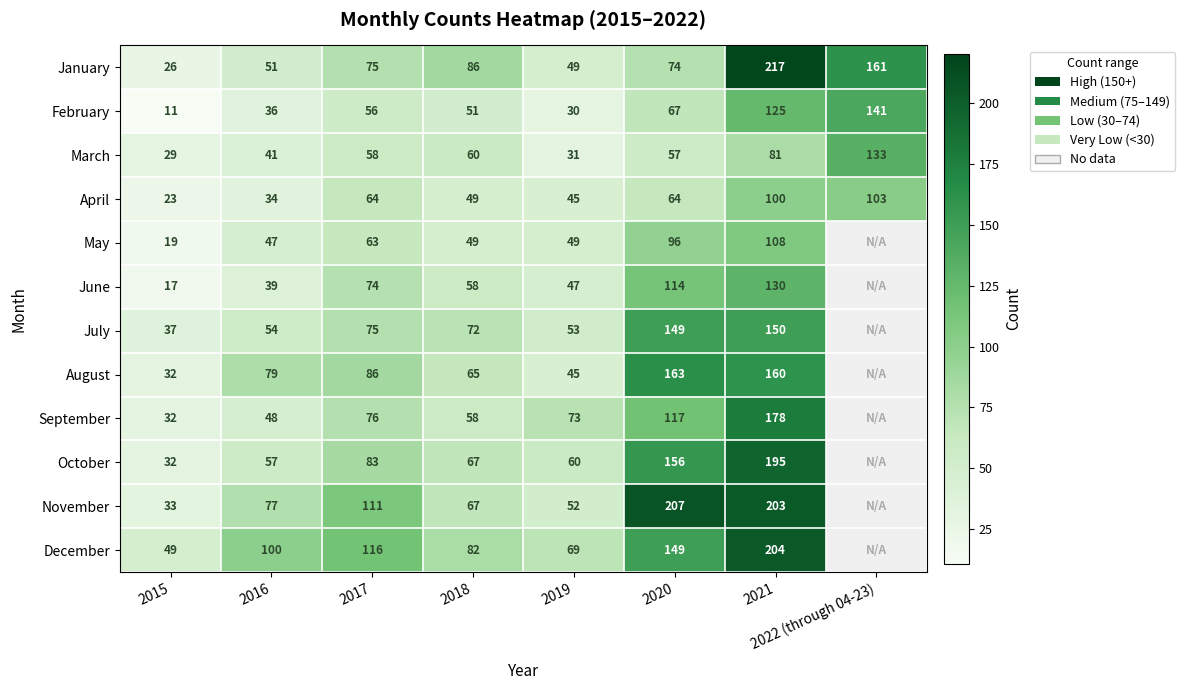

The October series shows 57.0 at 2016. True or false?

True